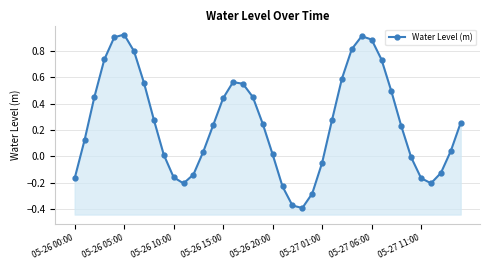

What is the smallest value displayed?

-0.4